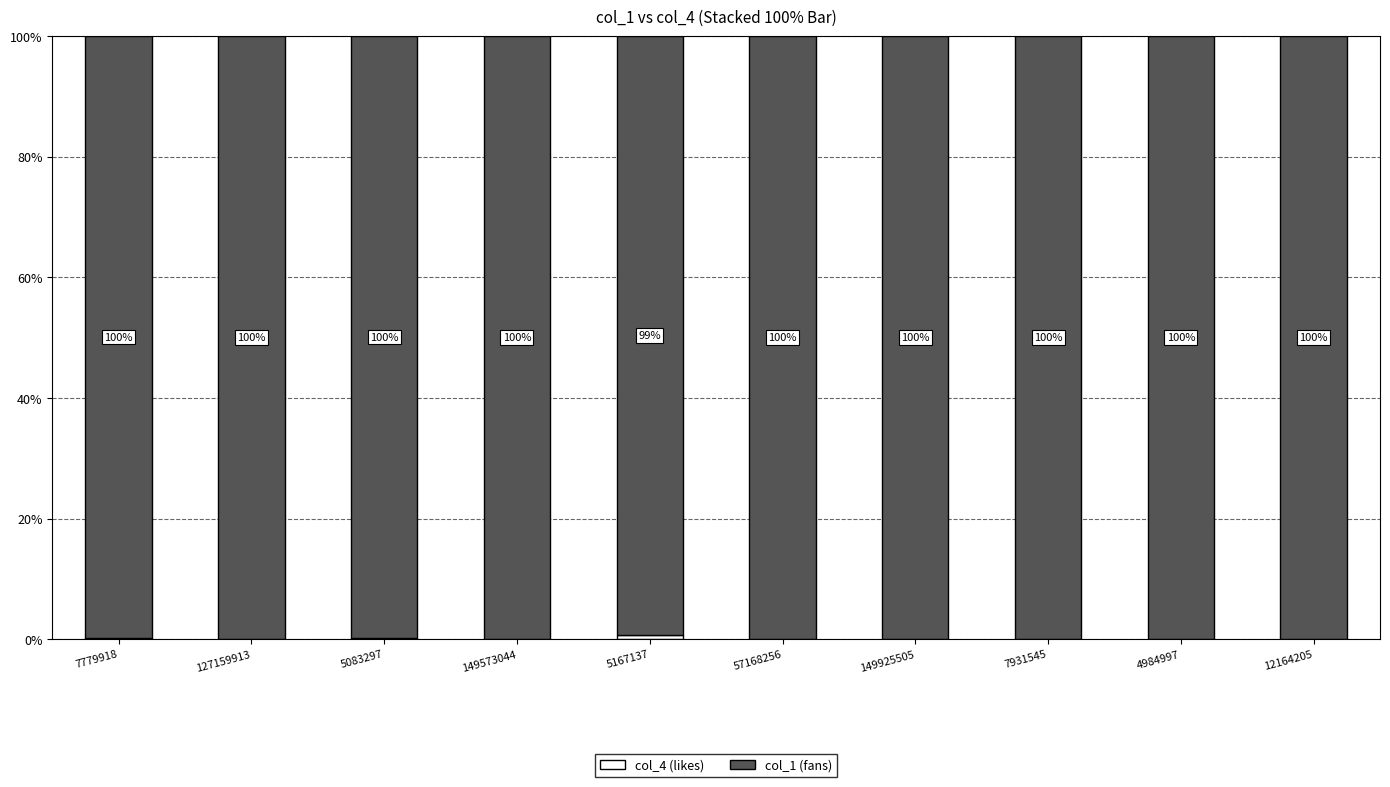

What is the total value across all series at 7779918?

100.0